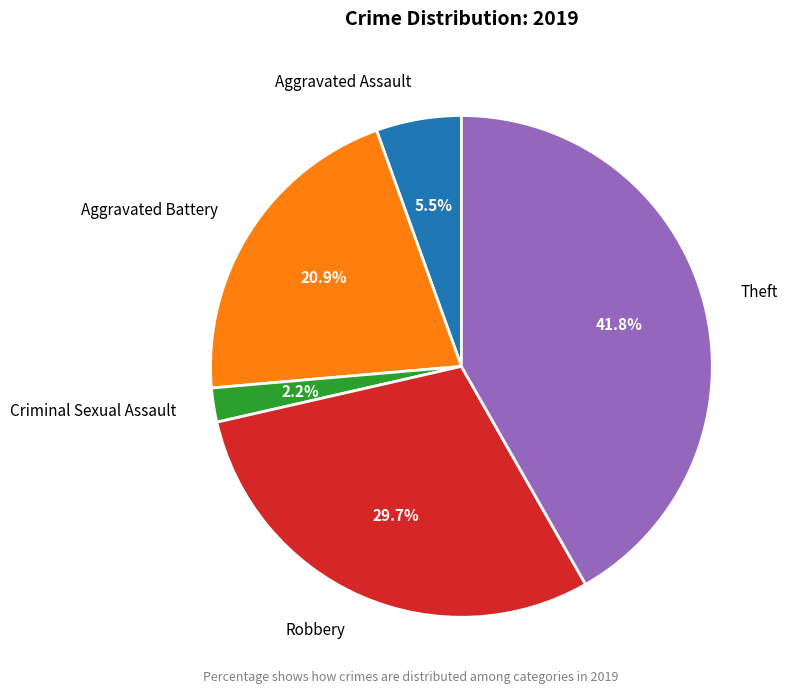

True or false: Aggravated Battery accounts for 21% of the total.

True